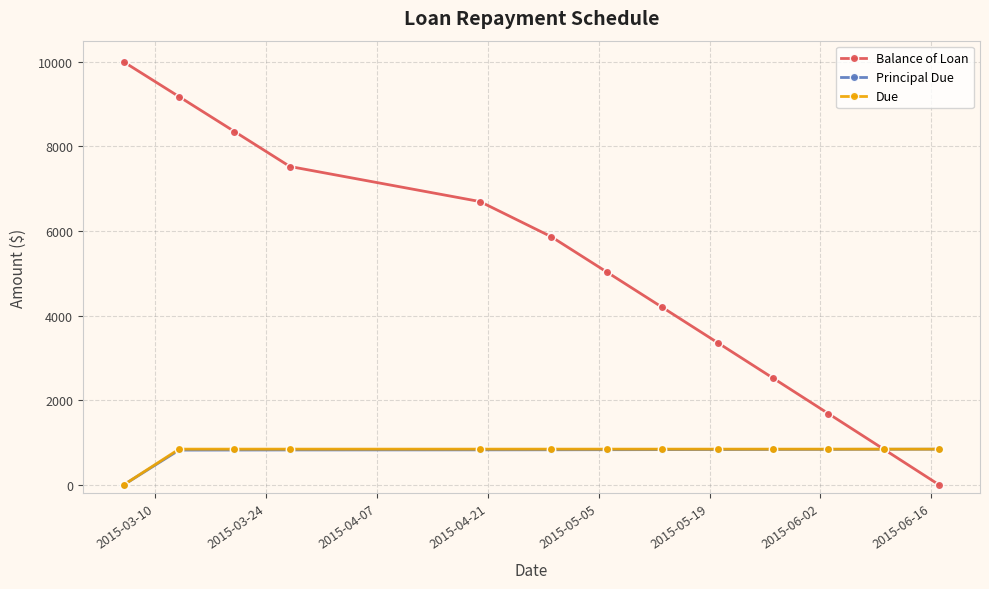

Which series has the widest spread of values?

Balance of Loan